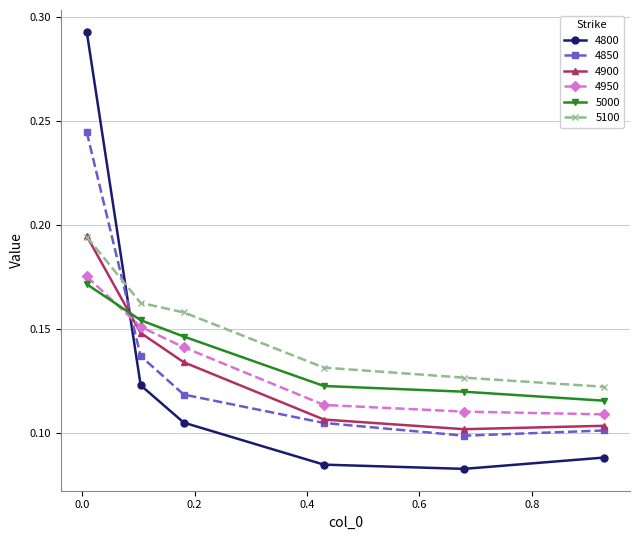

True or false: 5100 has more than 1 points higher than both neighbors.

False